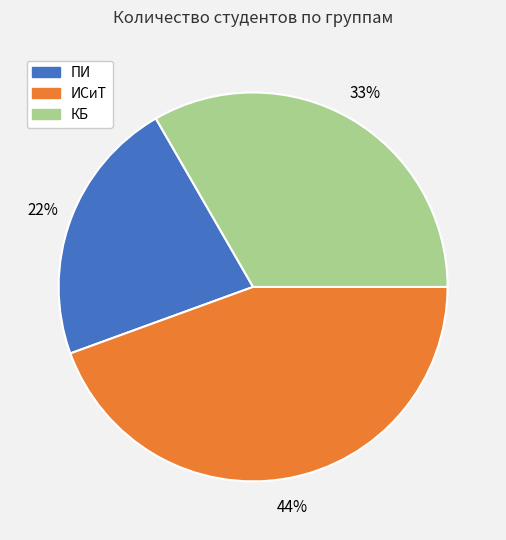

To the nearest percent, what portion does ИСиТ represent?

44%